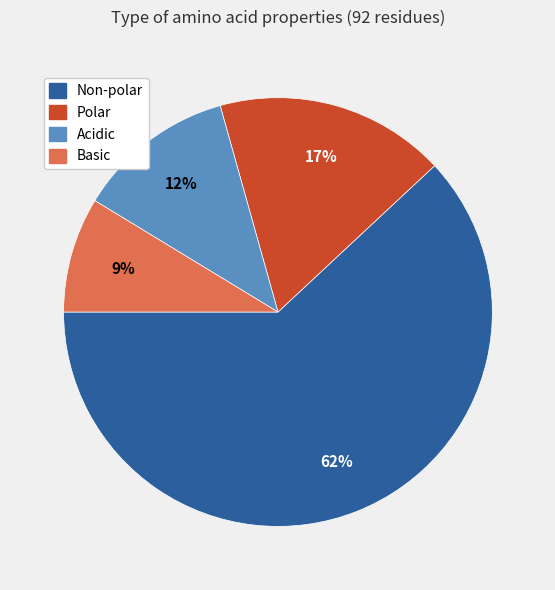

Do Non-polar and Polar together represent more than half of the pie?

Yes